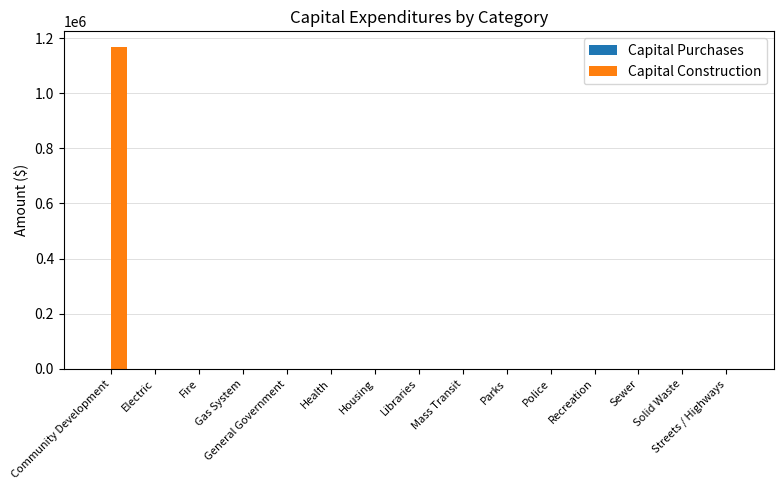

What is the sum of the values at Health and Community Development?

1165924